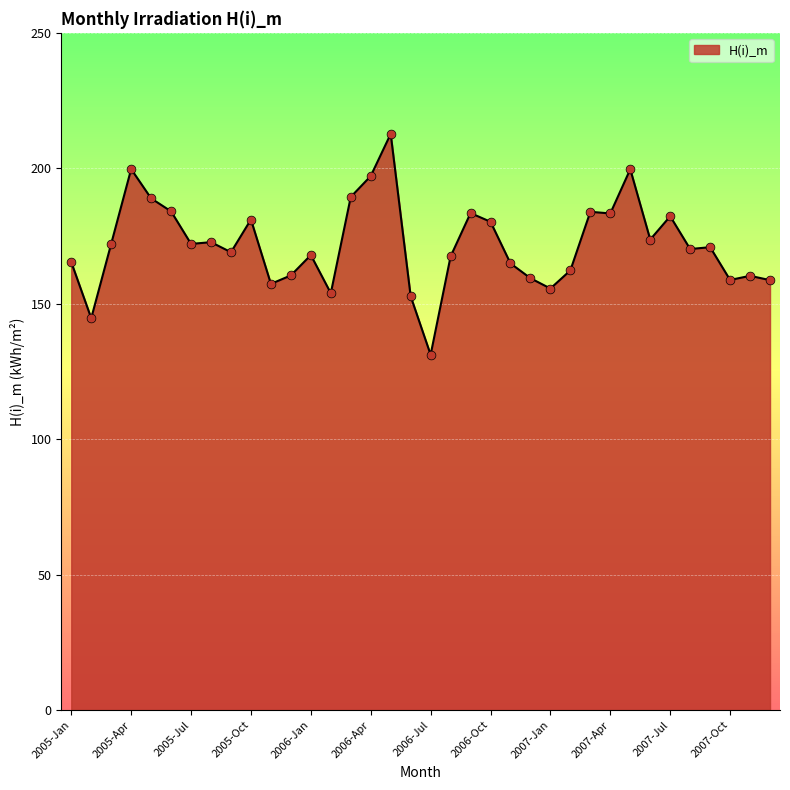

What is the difference between the maximum and minimum values?

81.5